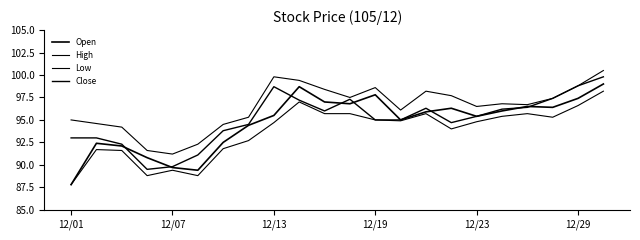

Is this an area chart (filled region under the line)?

No